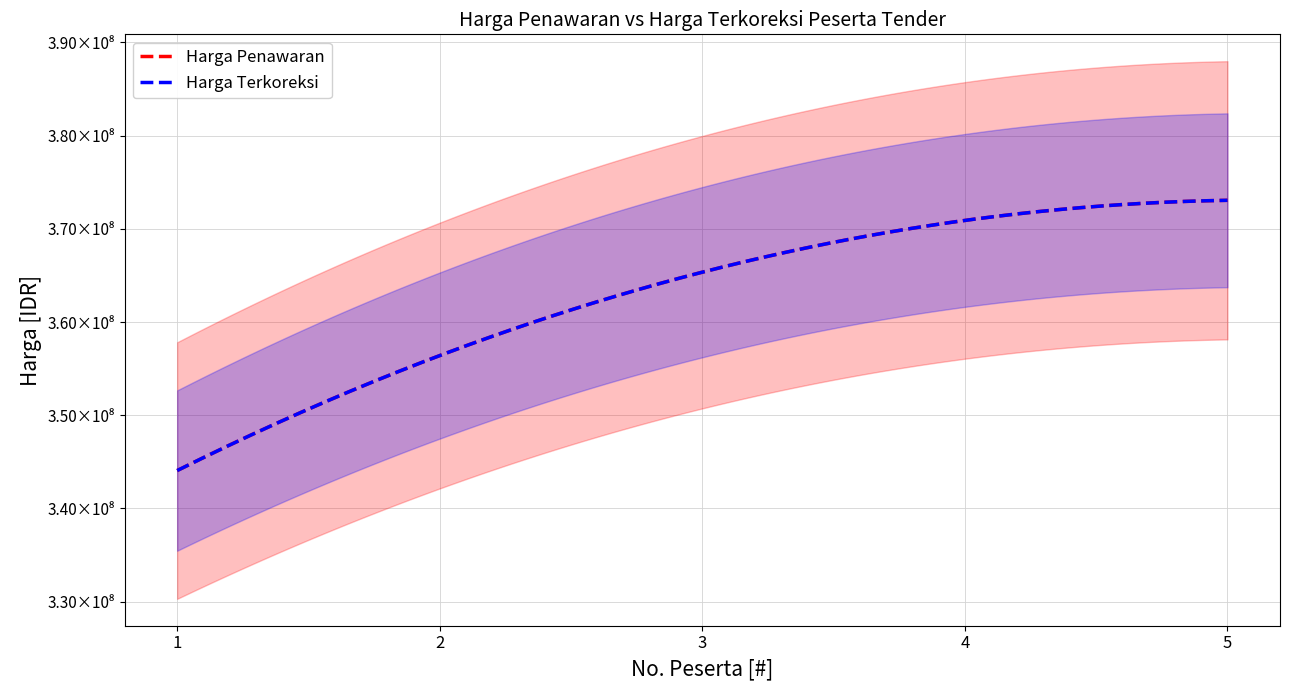

What is the value of the Harga Penawaran point at the 2nd from the left?

357642000